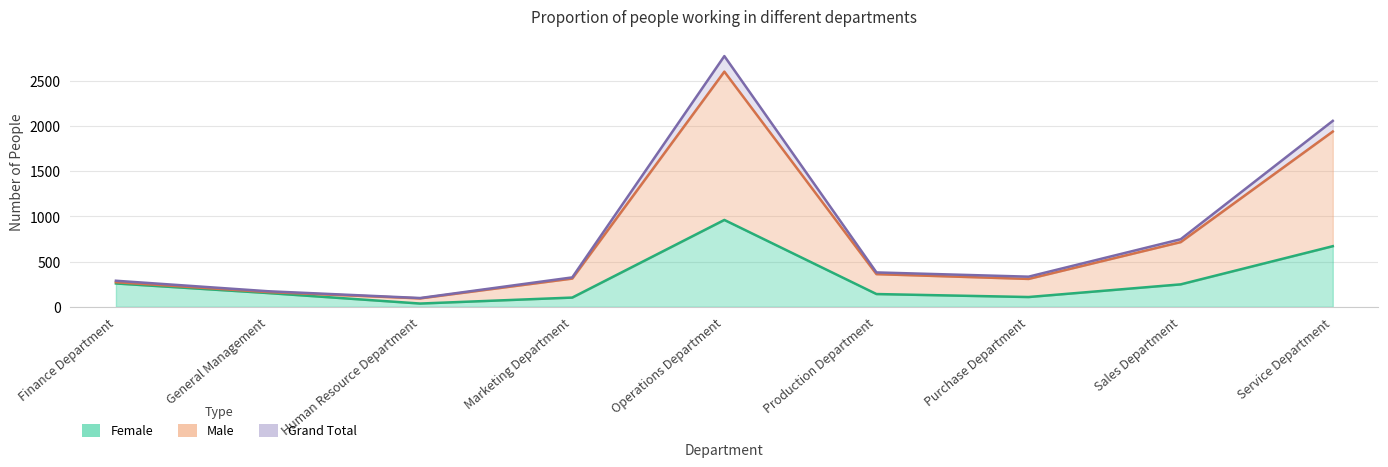

Is the value of Male at Human Resource Department greater than the value of Female at Finance Department?

No